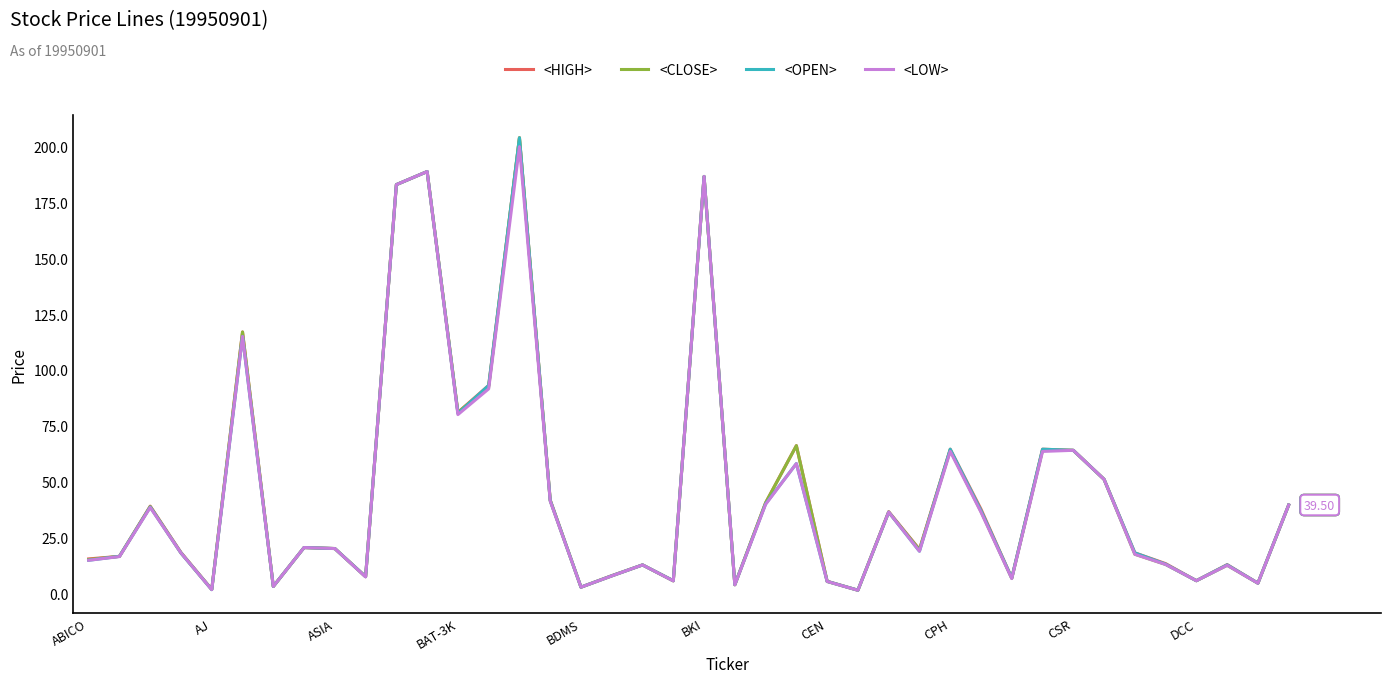

Reading left to right, what are all the values shown in this chart?

<HIGH>: 15.4	16.5	39.0	18.2	1.7	117.0	3.0	20.4	20.0	7.4	183.0	188.8	81.0	93.1	204.0	41.8	2.7	7.9	12.7	5.6	186.7	3.8	40.5	66.1	5.3	1.3	36.5	19.6	64.5	37.6	6.8	64.5	64.0	51.0	18.1	13.2	5.6	12.8	4.5	39.5
<CLOSE>: 15.1	16.5	38.8	18.0	1.7	117.0	3.0	20.4	20.0	7.4	183.0	188.8	81.0	92.3	204.0	41.5	2.7	7.7	12.7	5.5	186.7	3.8	40.5	66.1	5.2	1.3	36.3	19.5	64.0	36.6	6.7	64.0	64.0	51.0	17.4	12.9	5.6	12.5	4.5	39.5
<OPEN>: 14.7	16.5	38.6	18.0	1.6	115.0	3.0	20.4	20.0	7.4	183.0	188.8	80.5	93.1	204.0	41.5	2.7	7.8	12.7	5.6	186.7	3.8	40.0	58.1	5.3	1.3	36.3	18.8	64.5	37.0	6.8	64.5	64.0	51.0	18.1	13.0	5.6	12.7	4.5	39.5
<LOW>: 14.7	16.4	38.4	18.0	1.6	115.0	3.0	20.4	20.0	7.3	183.0	188.8	80.0	91.5	200.0	41.2	2.7	7.7	12.7	5.5	186.7	3.8	39.8	58.1	5.2	1.3	36.3	18.8	63.5	36.3	6.6	63.5	64.0	51.0	17.4	12.9	5.6	12.5	4.5	39.5